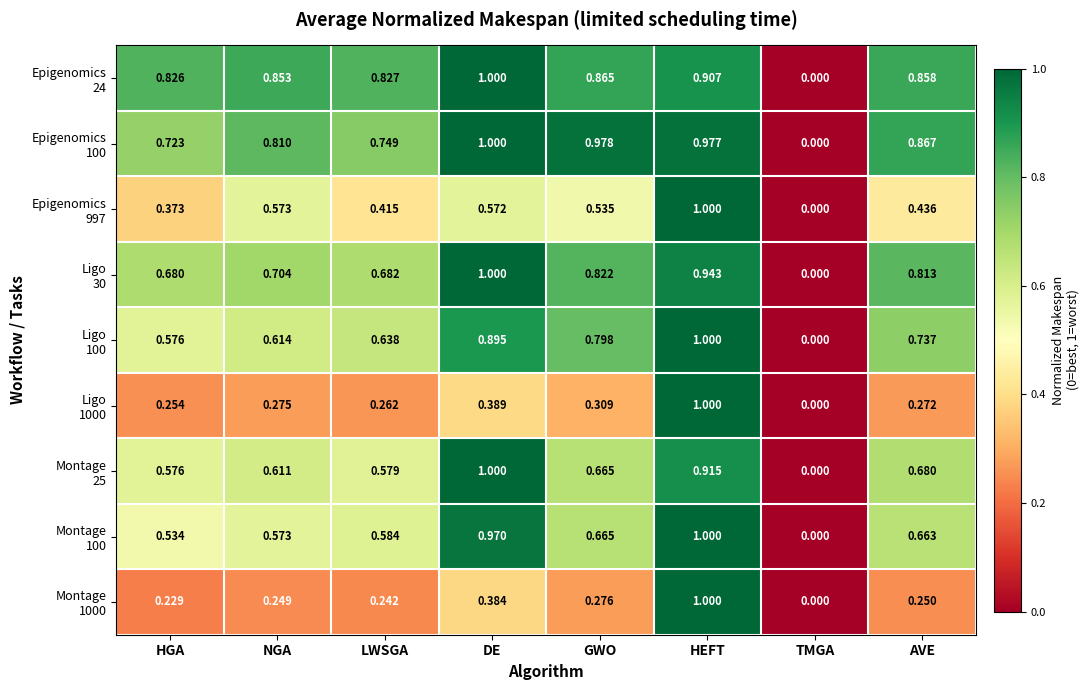

Which category has the lowest value across all series?

TMGA